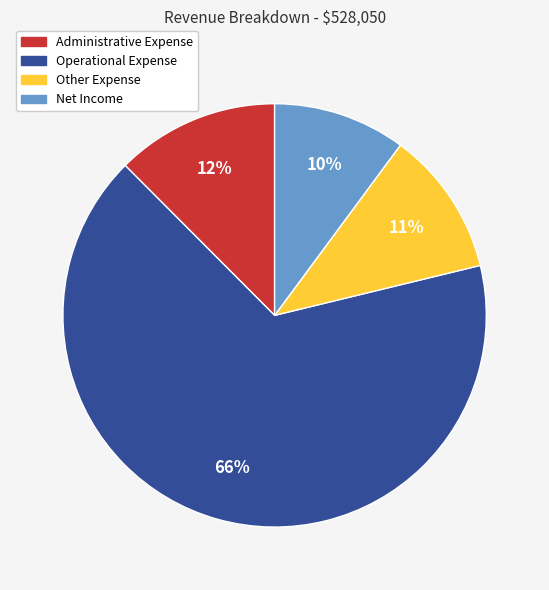

How many slices are in this pie chart?

4